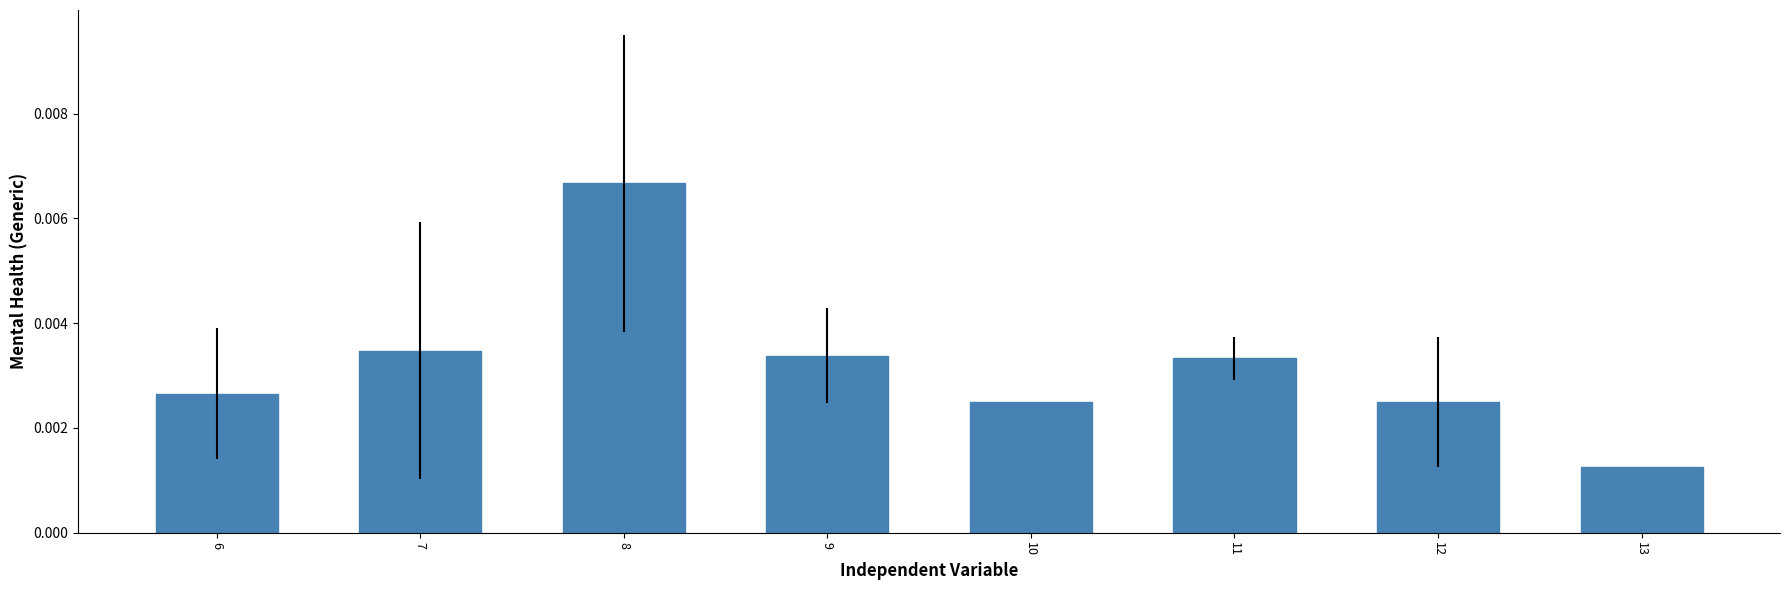

At which label is the value closest to 0?

13